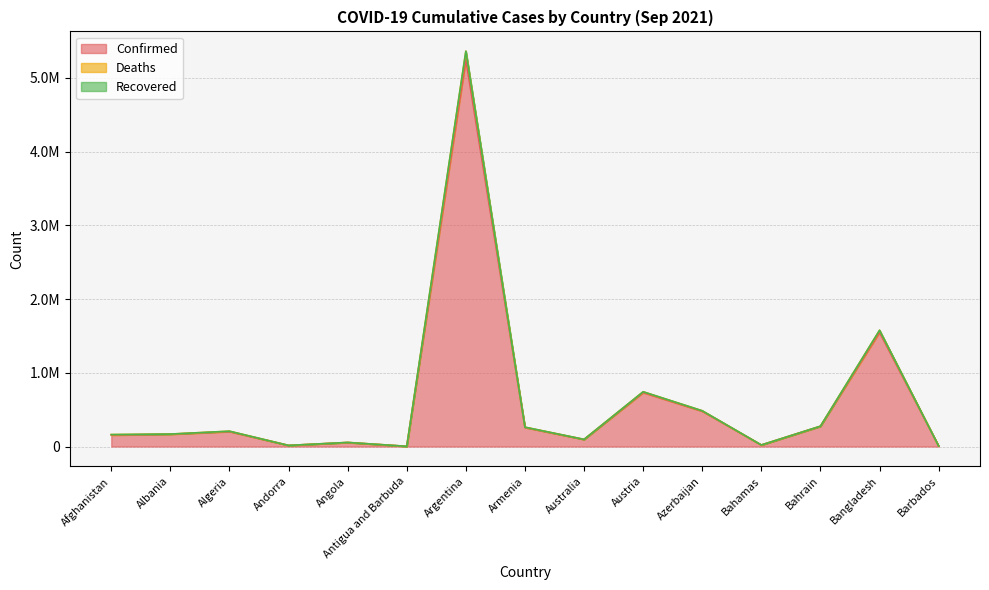

At how many categories does at least one series exceed 5106430?

1